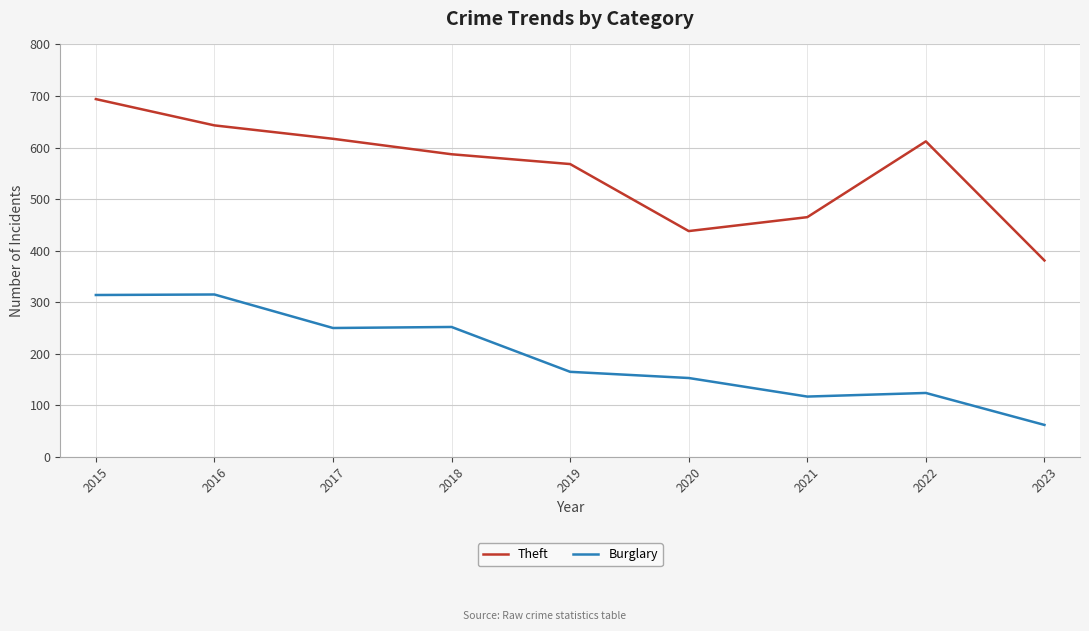

At which label is Theft closest to 537?

2019